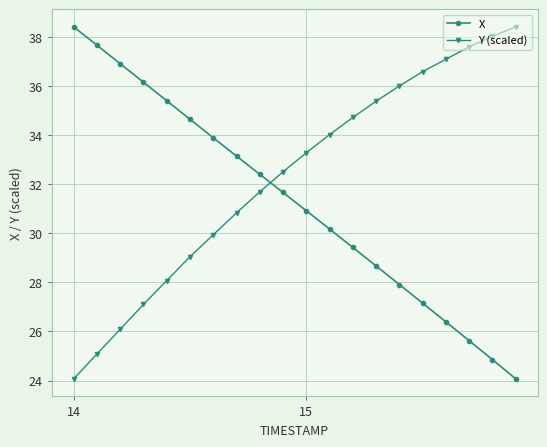

Reading left to right, list all the values displayed in this chart.

X: 38.4	37.7	36.9	36.2	35.4	34.6	33.9	33.1	32.4	31.7	30.9	30.2	29.4	28.7	27.9	27.2	26.4	25.6	24.9	24.1
Y (scaled): 24.1	25.1	26.1	27.1	28.1	29.0	29.9	30.8	31.7	32.5	33.3	34.0	34.7	35.4	36.0	36.6	37.1	37.6	38.0	38.4